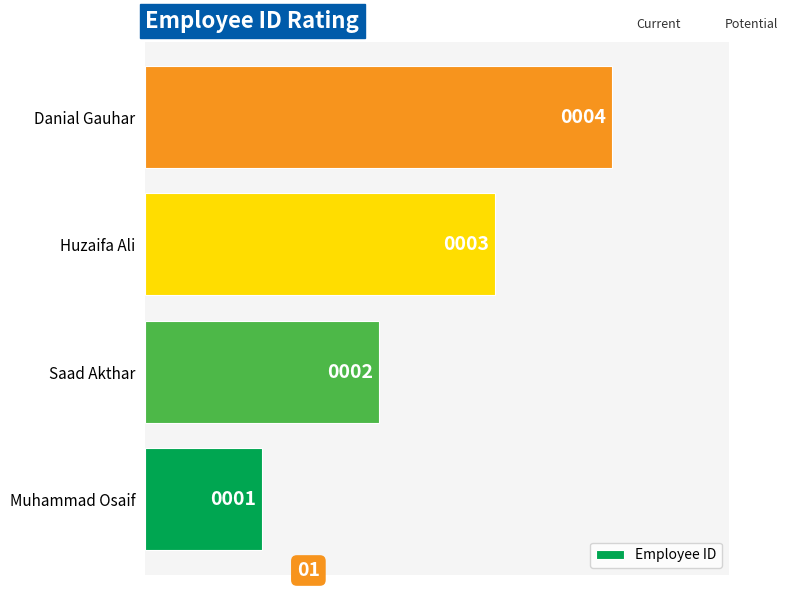

Read the value at Danial Gauhar.

4